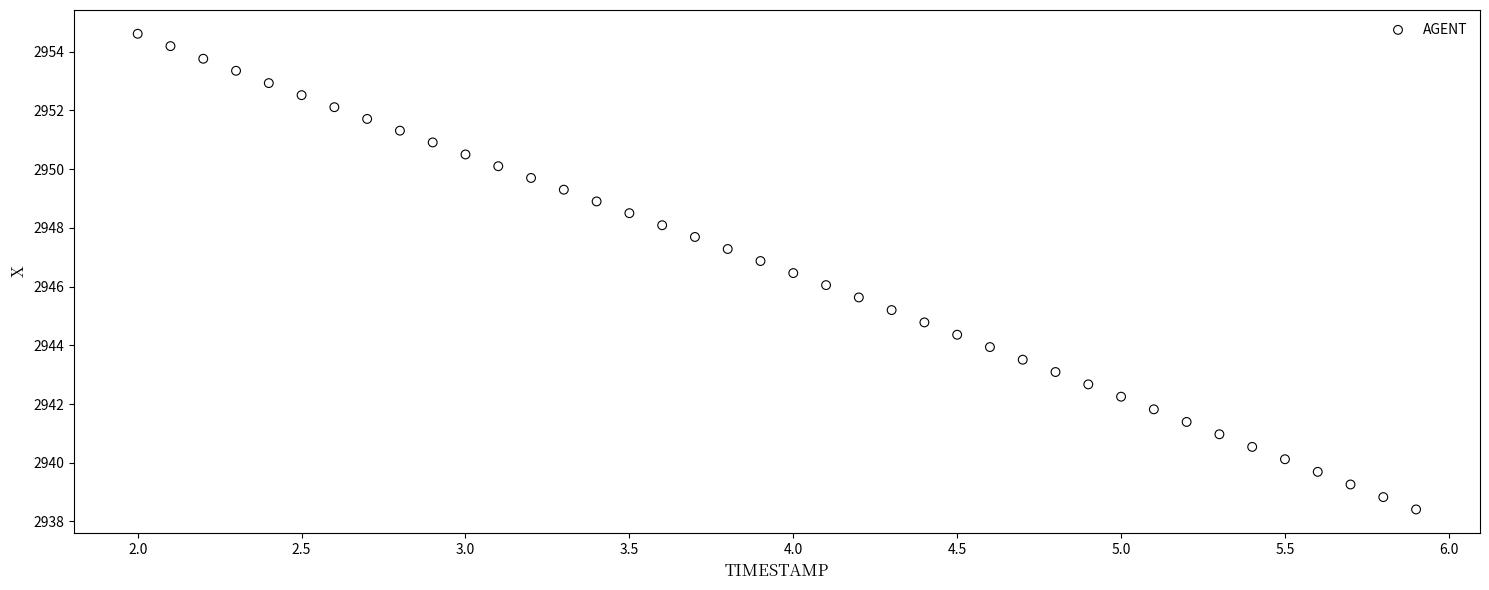

What is the range of Y values (max minus min)?

16.2